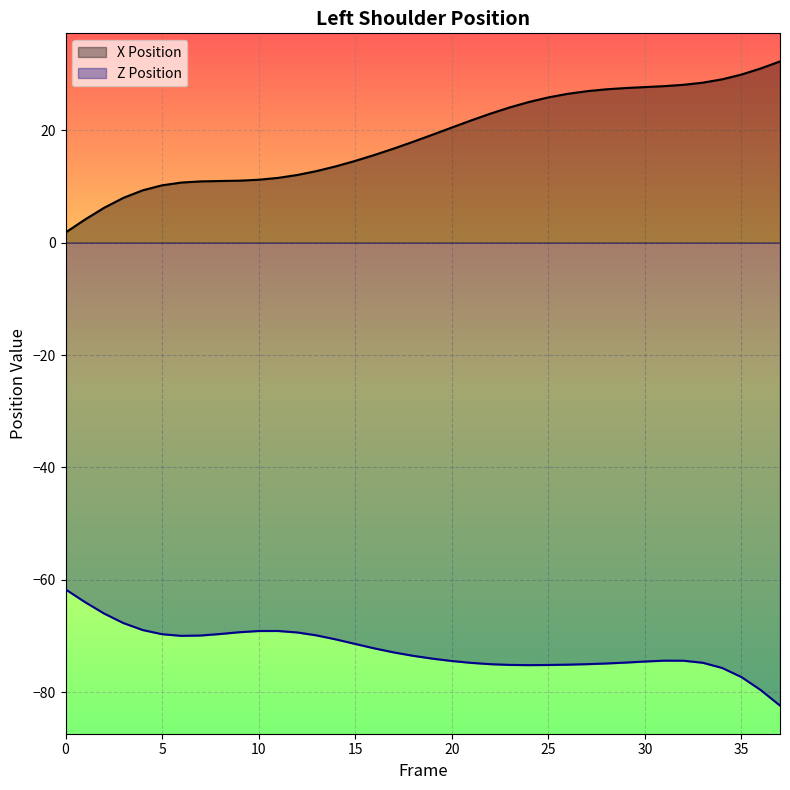

What is the difference between the maximum and minimum values in the Z series?

20.7